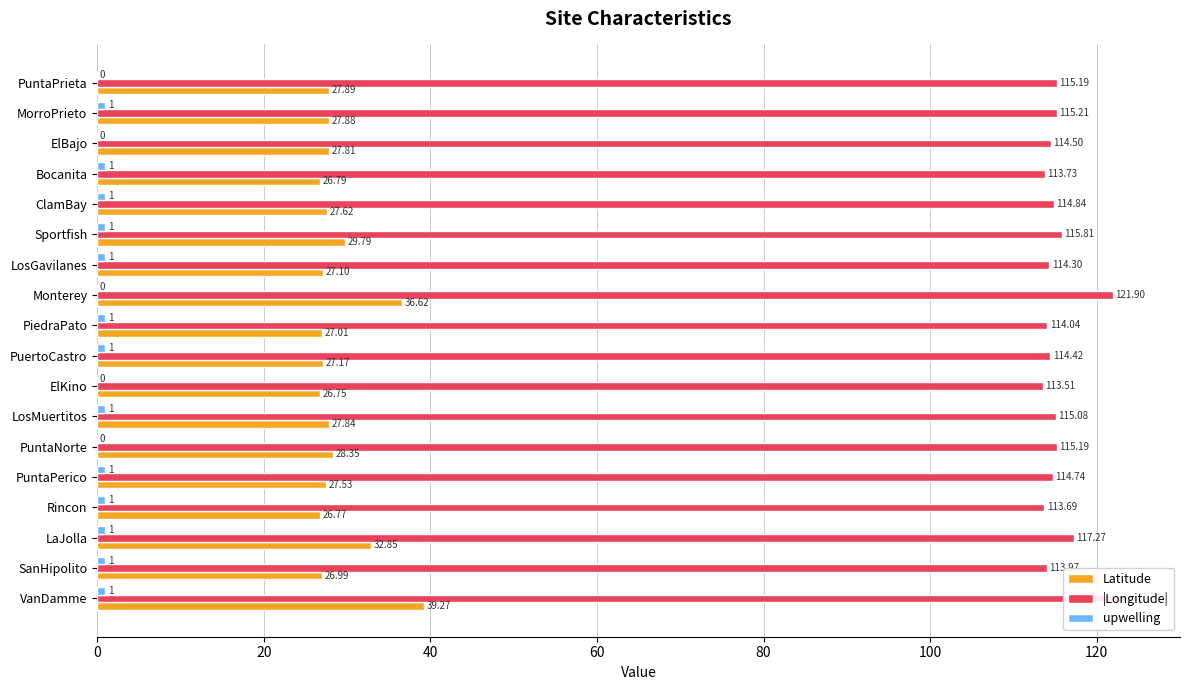

What position from the right is PuntaPerico?

5